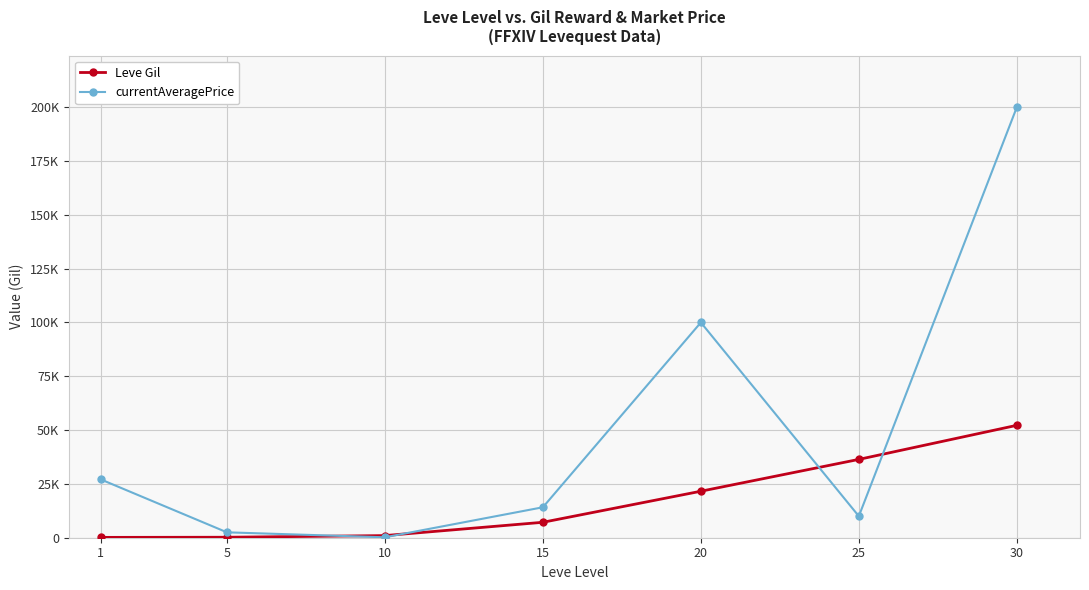

List the series in order of their overall mean, highest first.

currentAveragePrice, Leve Gil